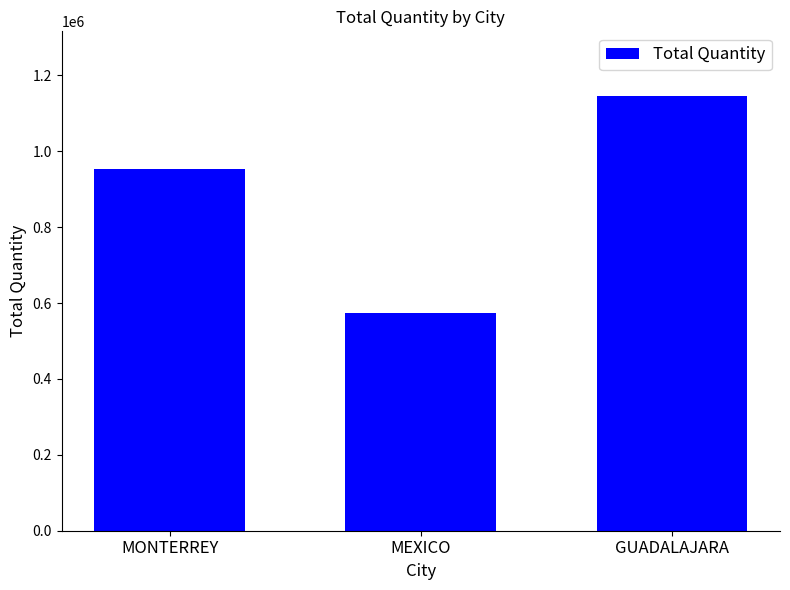

Does the chart contain stacked bars?

No